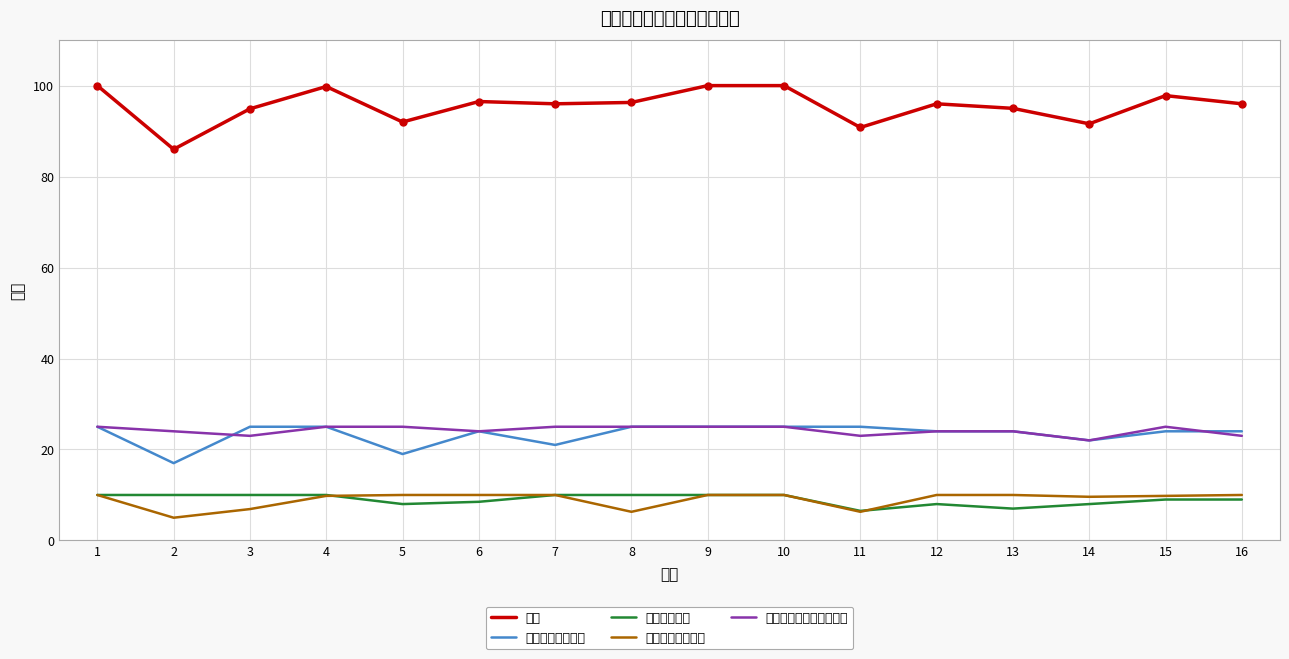

Between 8 and 9, which series saw the biggest shift?

总分